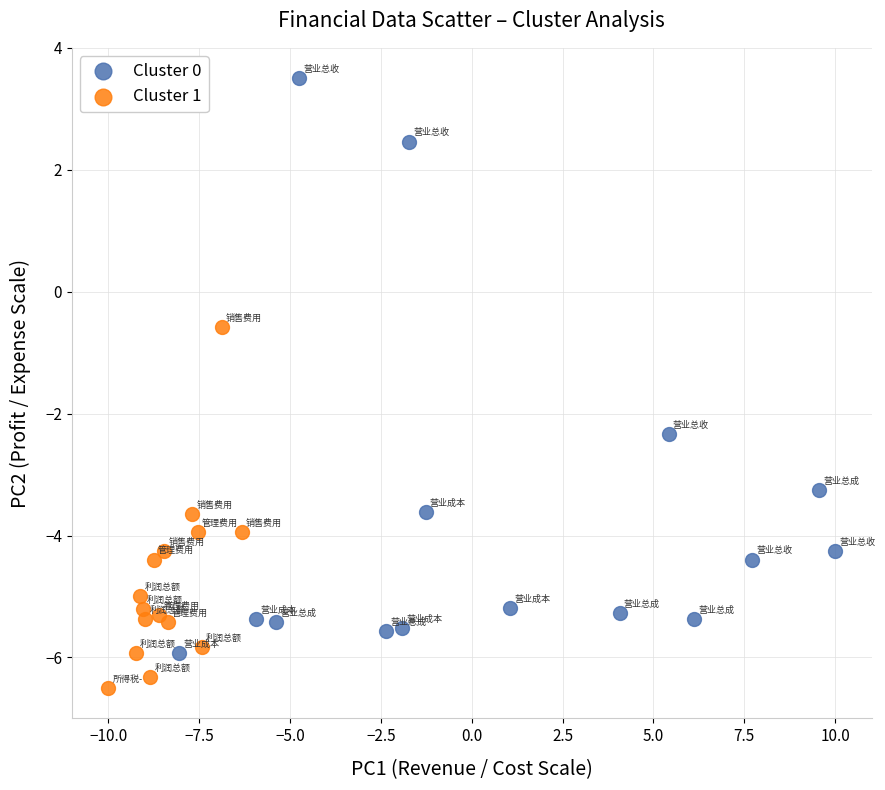

Which series has the largest Y range (max minus min)?

Cluster 0